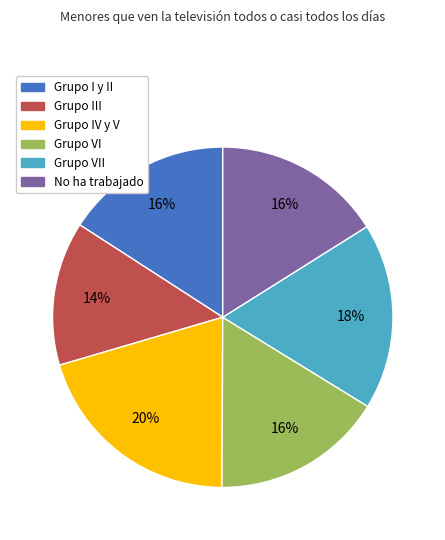

To the nearest percent, what is the average slice percentage?

17%